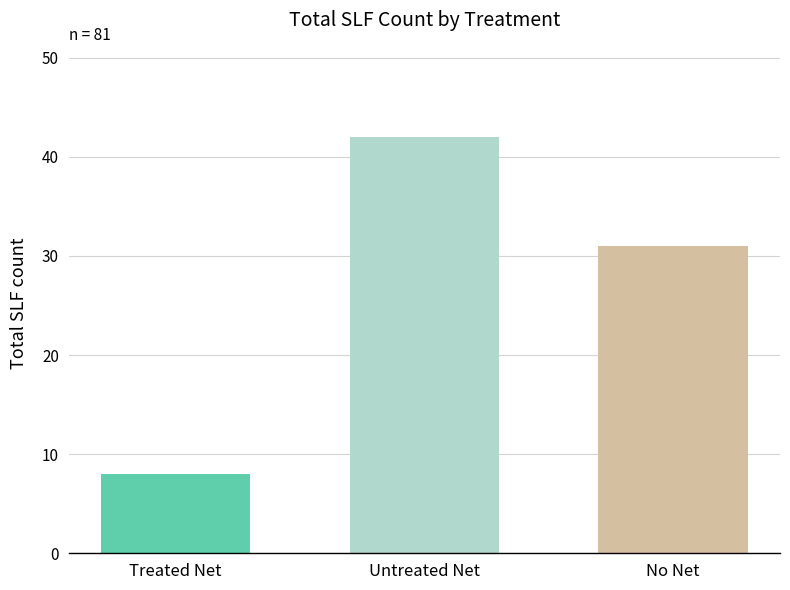

What is the smallest value displayed?

8